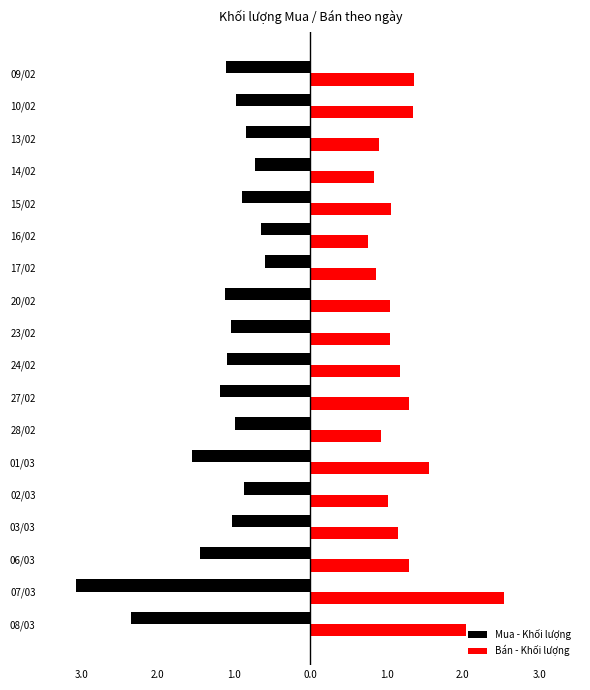

What are all the series names shown in the legend?

Mua - Khối lượng, Bán - Khối lượng